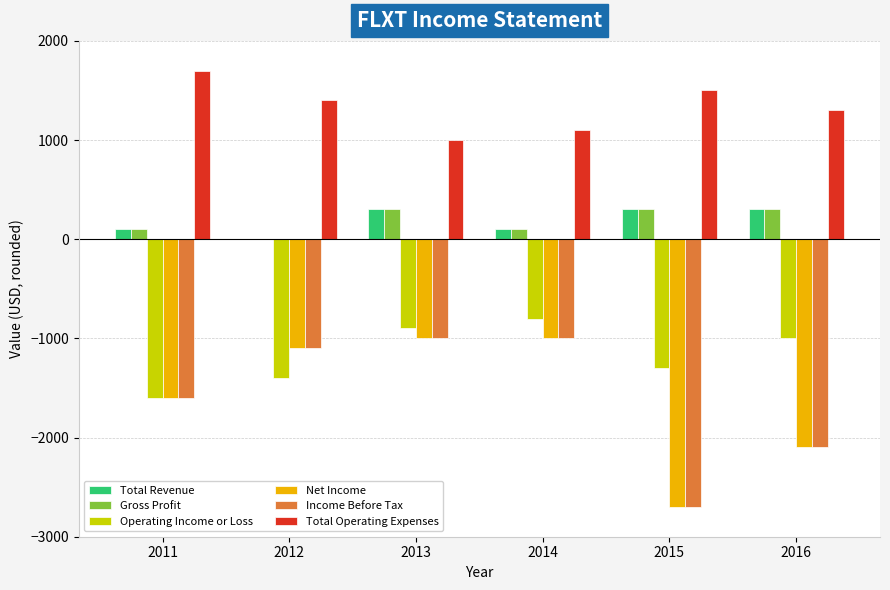

Is the value of Total Revenue at 2015 greater than the value of Total Operating Expenses at 2014?

No